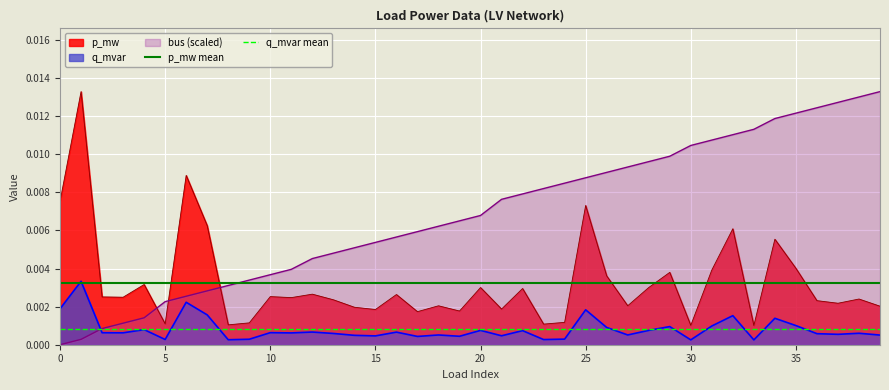

Which series ends up on top after the final intersection of q_mvar and bus (scaled)?

bus (scaled)